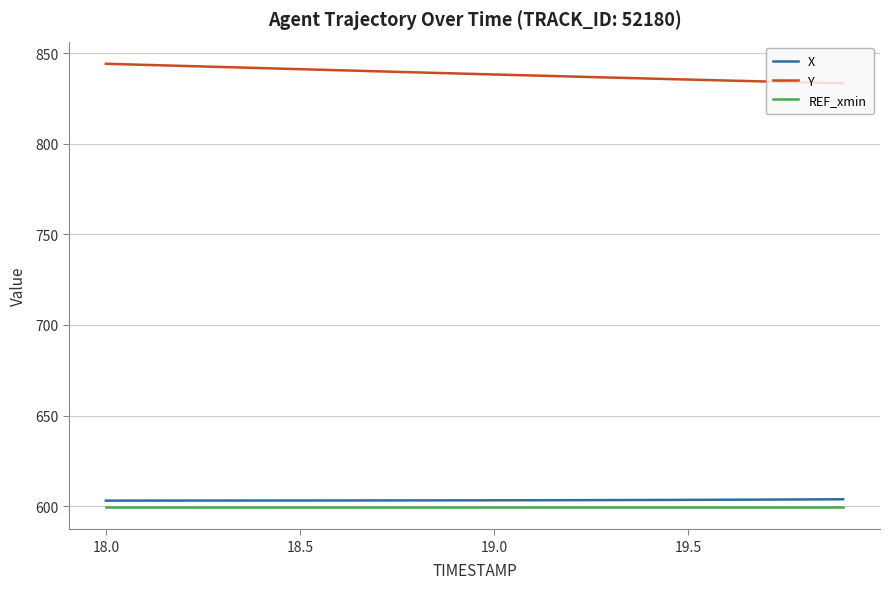

Which series has the largest total across all categories?

Y